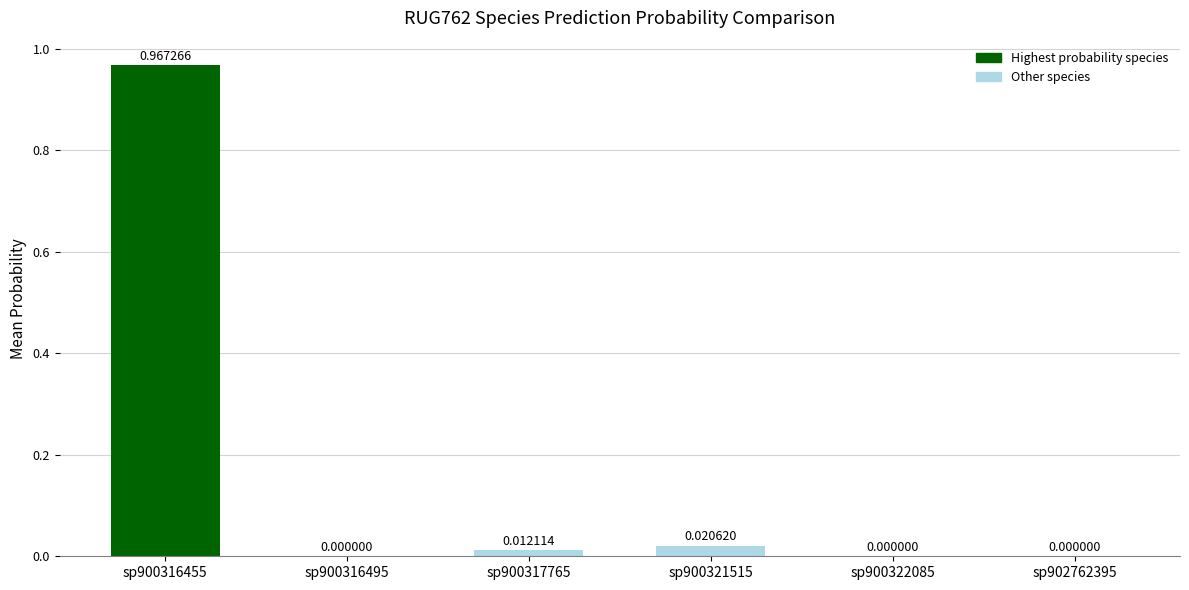

Between sp900316495 and sp900321515, which is larger?

sp900321515